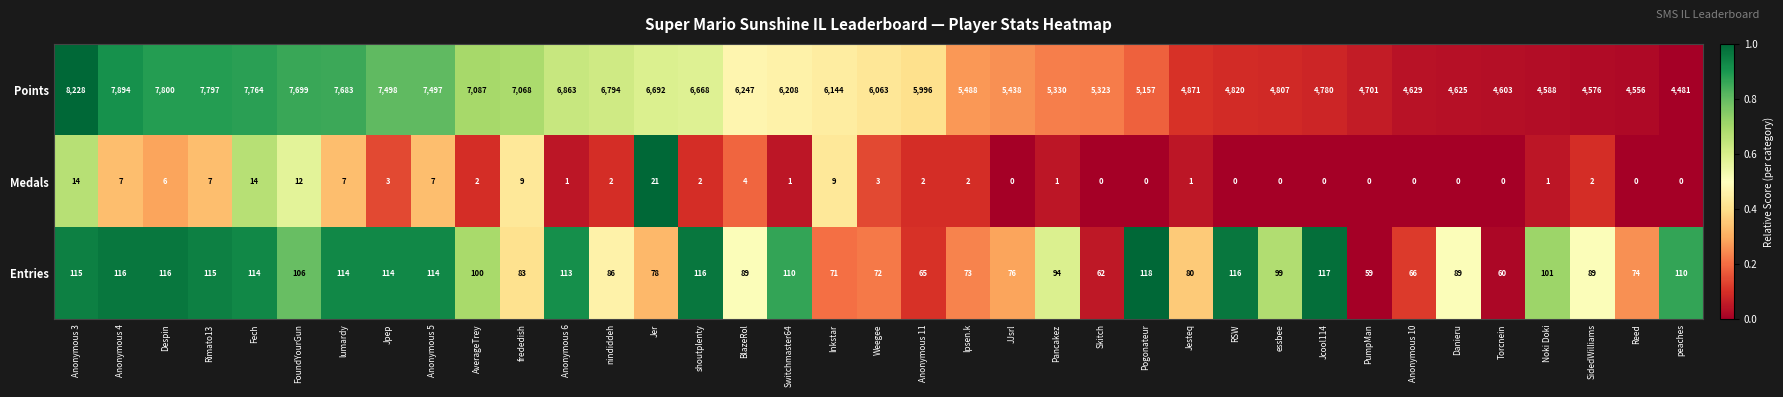

Rank the series at essbee from highest to lowest value.

Points, Entries, Medals